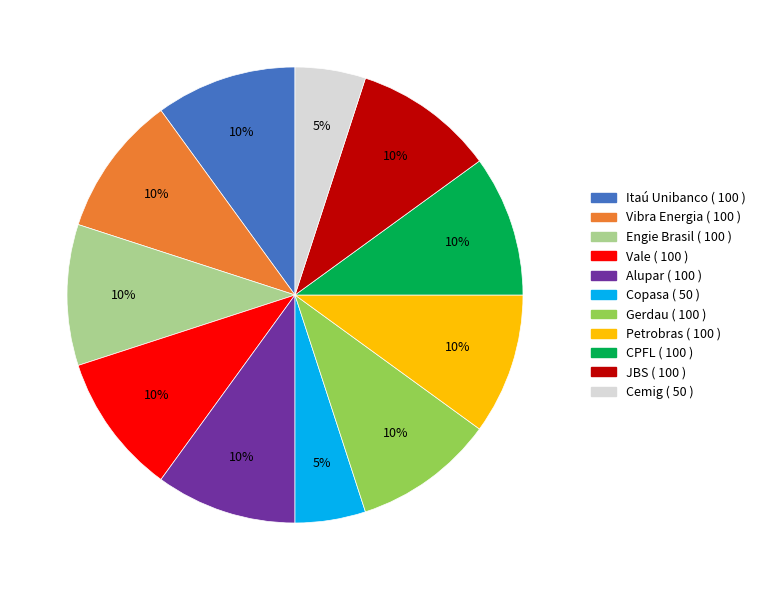

Is there a majority slice in this chart?

No